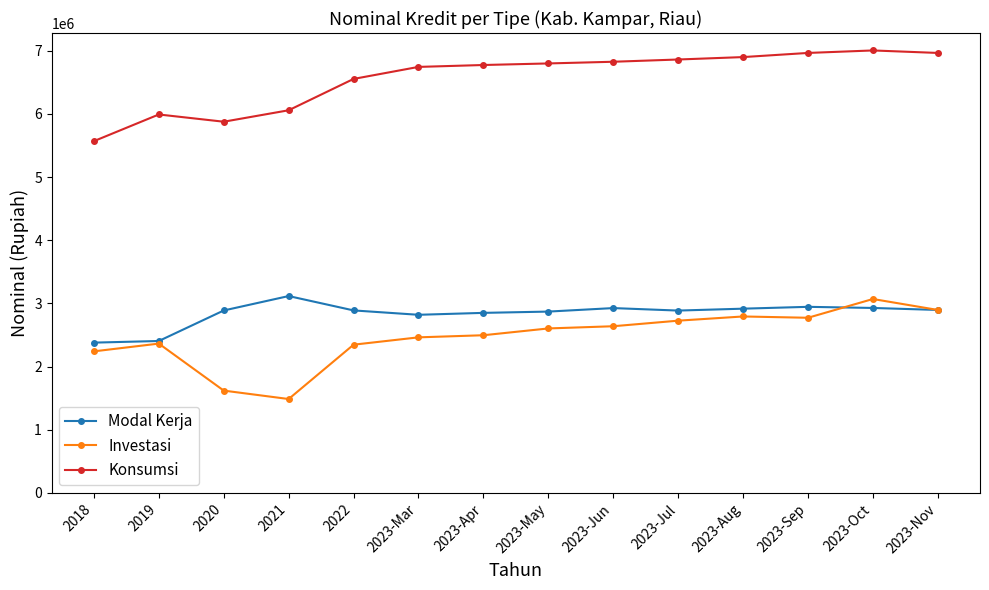

What is the label of the 14th point from the left?

2023-Nov